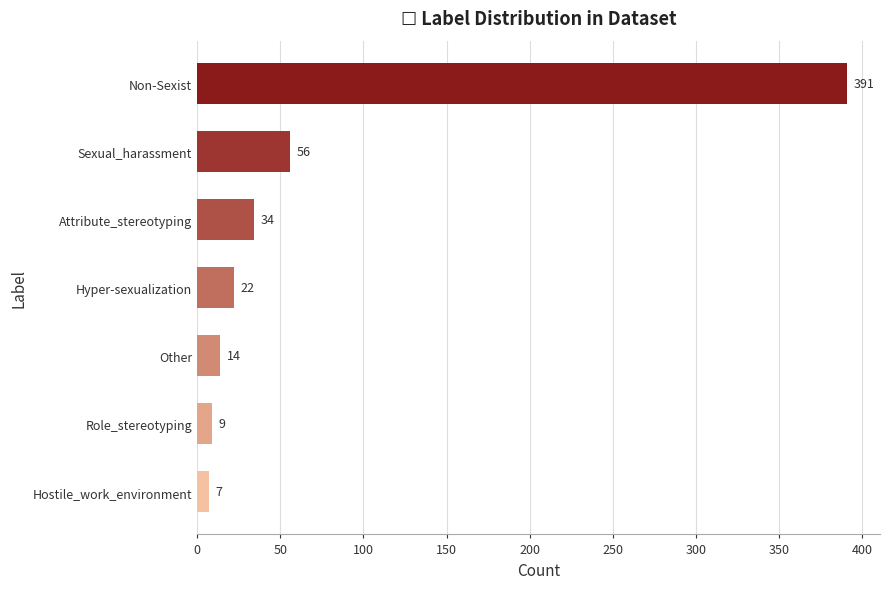

What is the average value?

76